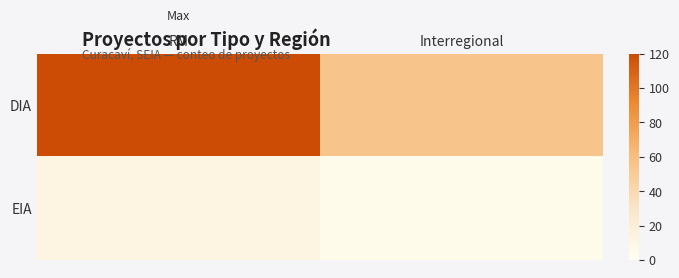

Reading left to right, list all the values displayed in this chart.

DIA: RM=120	Interregional=55
EIA: RM=12	Interregional=5